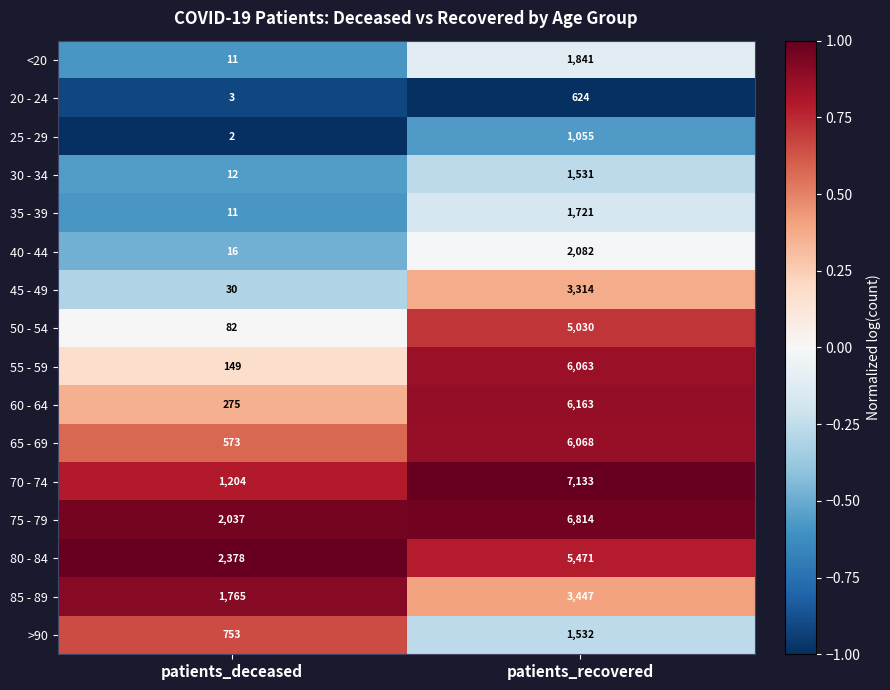

At which label is 75 - 79 closest to 4425?

patients_deceased